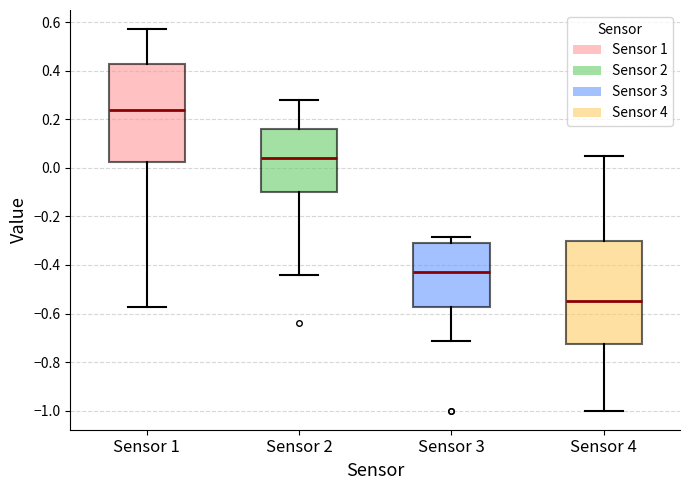

Reading left to right, read every box against the y-axis: the position of its median line, the range the box covers, and the ends of its whiskers. The values are not printed on the chart, so give them approximately, as read against the axis.

Sensor 1: median 0.24, box 0.02 to 0.42, whiskers -0.58 to 0.58
Sensor 2: median 0.04, box -0.10 to 0.16, whiskers -0.44 to 0.28
Sensor 3: median -0.42, box -0.58 to -0.30, whiskers -0.72 to -0.28
Sensor 4: median -0.54, box -0.72 to -0.30, whiskers -1.00 to 0.06